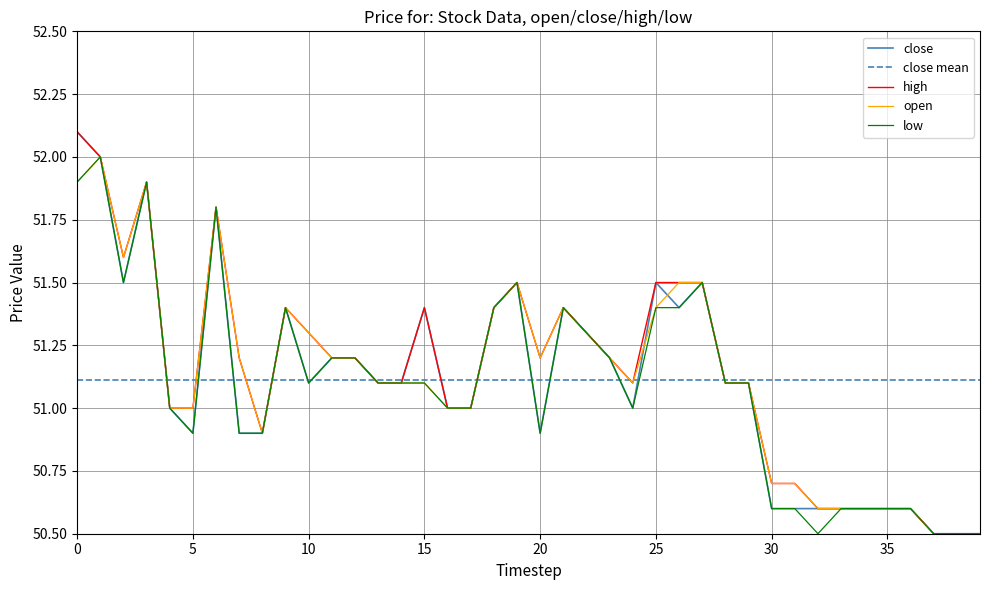

Which series has the largest total across all categories?

high